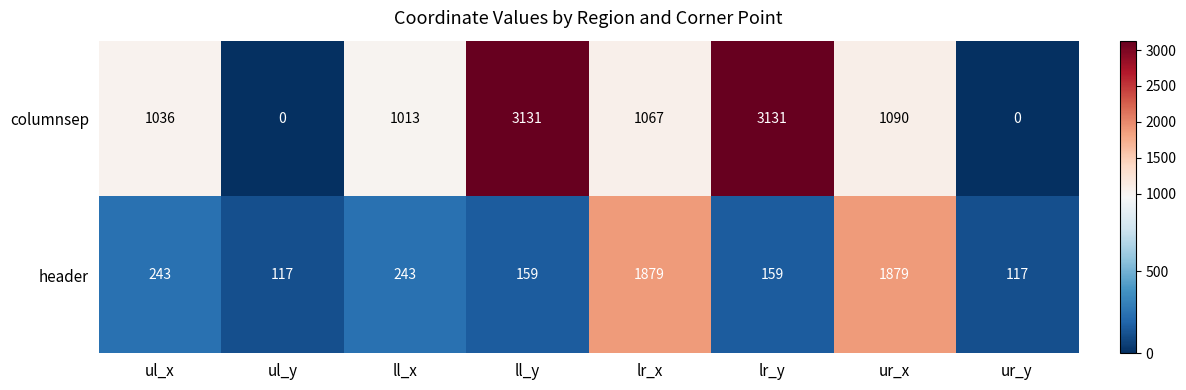

Between ll_x and ur_x, which series saw the biggest shift?

header